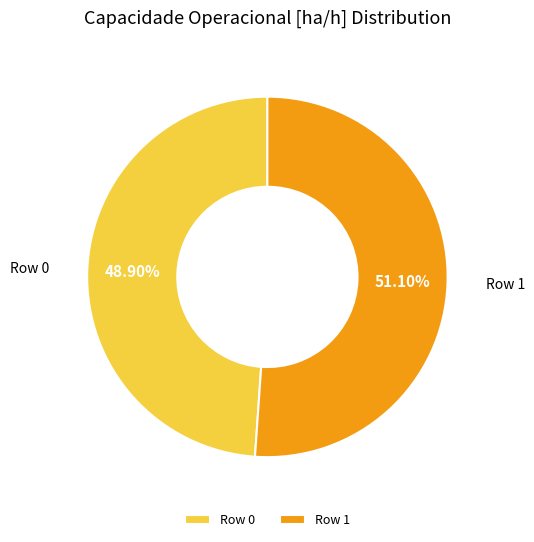

Which slice is the smallest?

Row 0